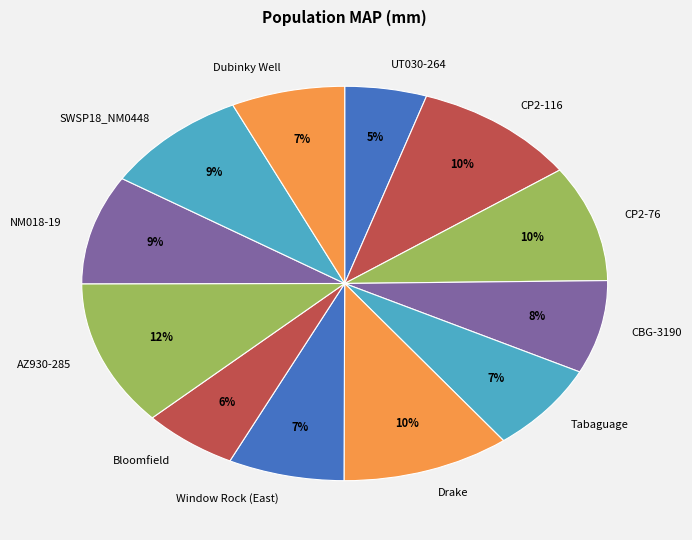

To the nearest percent, what percentage of the pie is CP2-116?

10%